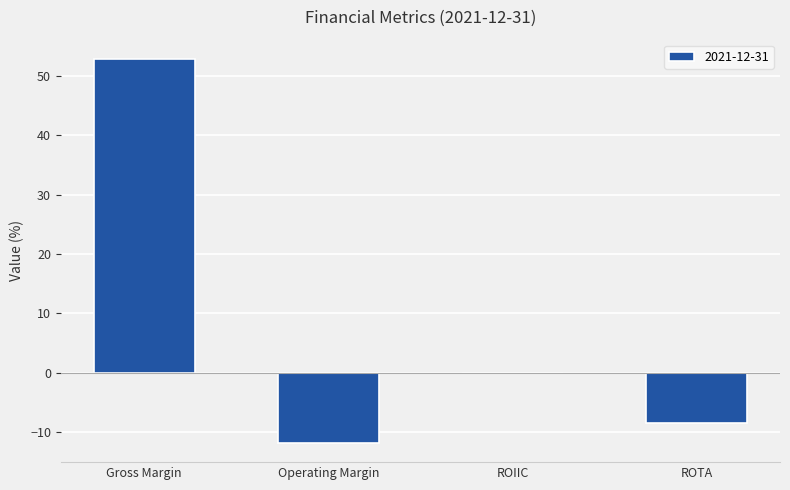

What is the difference between the values at ROIIC and Gross Margin?

52.9